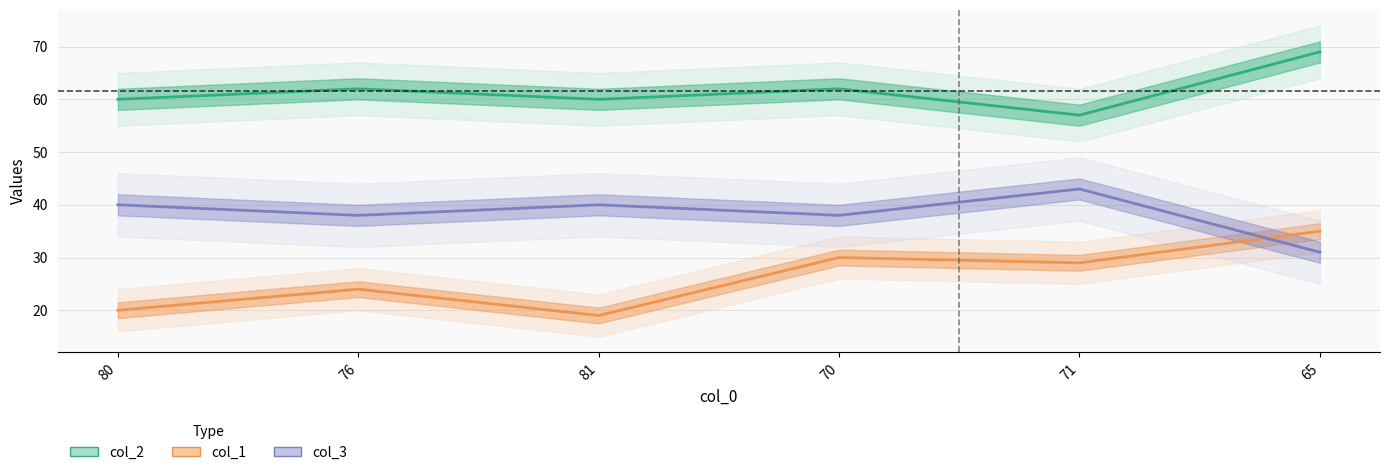

Reading right to left, what are all the values shown in this chart?

col_2: 65=69	71=57	70=62	81=60	76=62	80=60
col_1: 65=35	71=29	70=30	81=19	76=24	80=20
col_3: 65=31	71=43	70=38	81=40	76=38	80=40